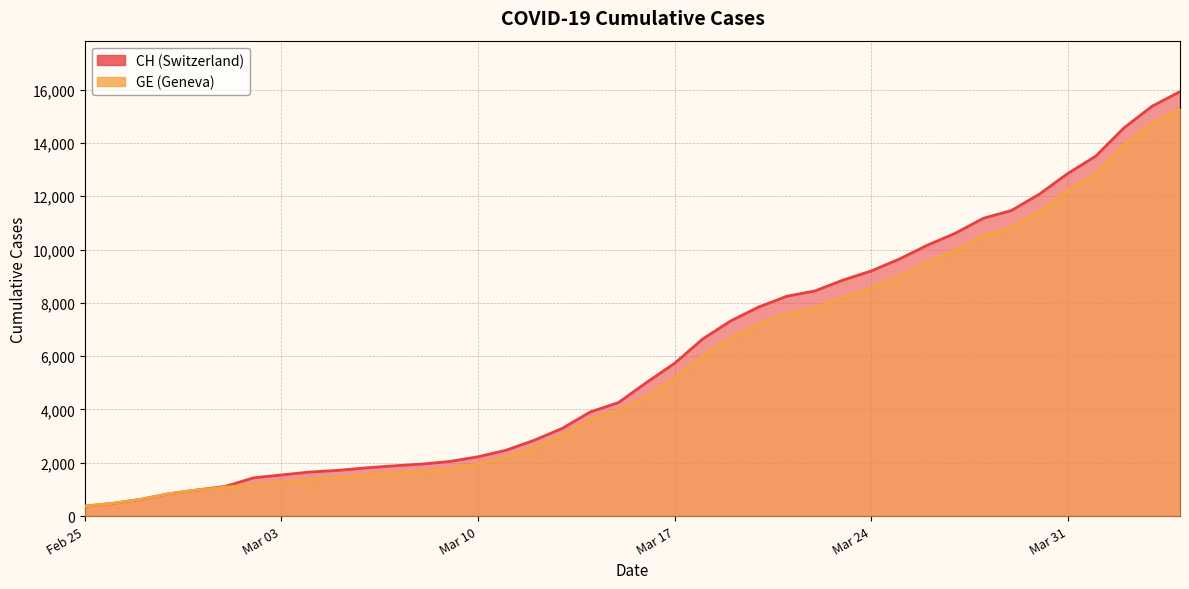

True or false: GE and CH intersect in this chart.

False